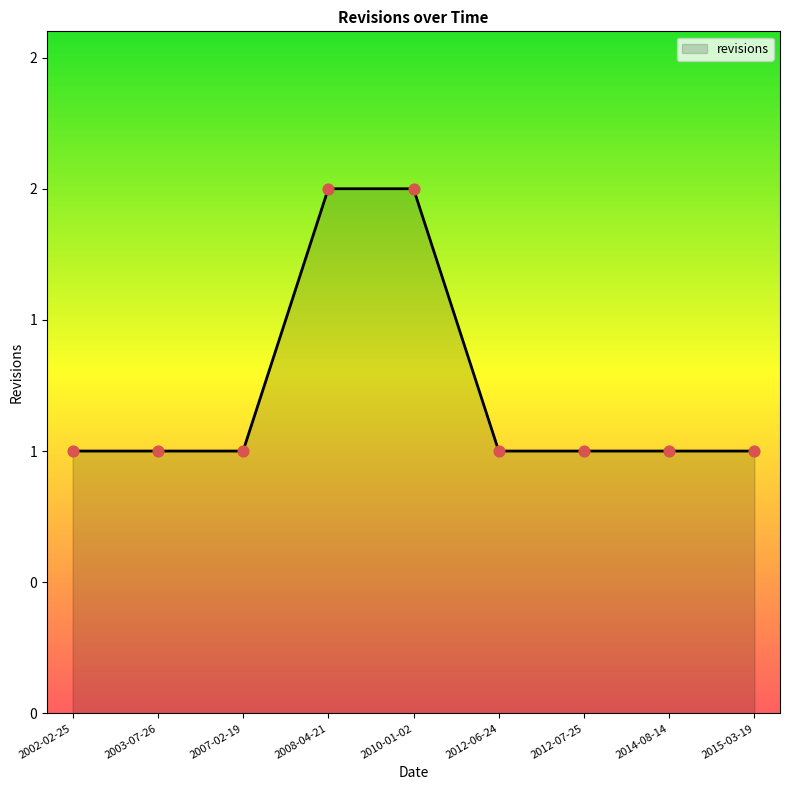

Approximately how many times larger is the value at 2014-08-14 compared to 2007-02-19?

1.0